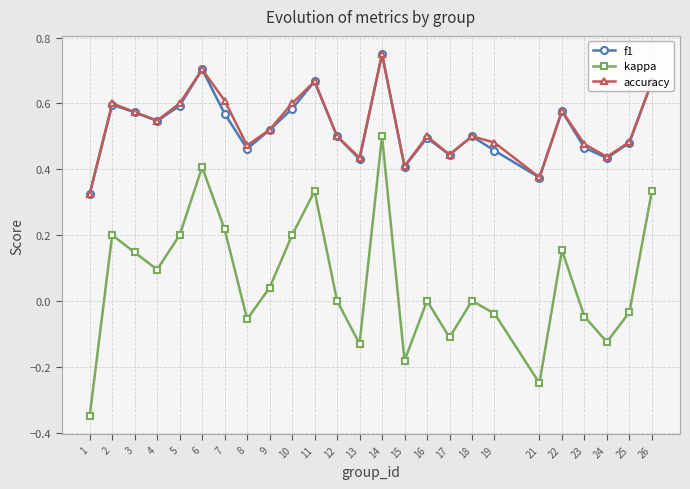

Is it true that f1 equals 0.8 at 12?

False